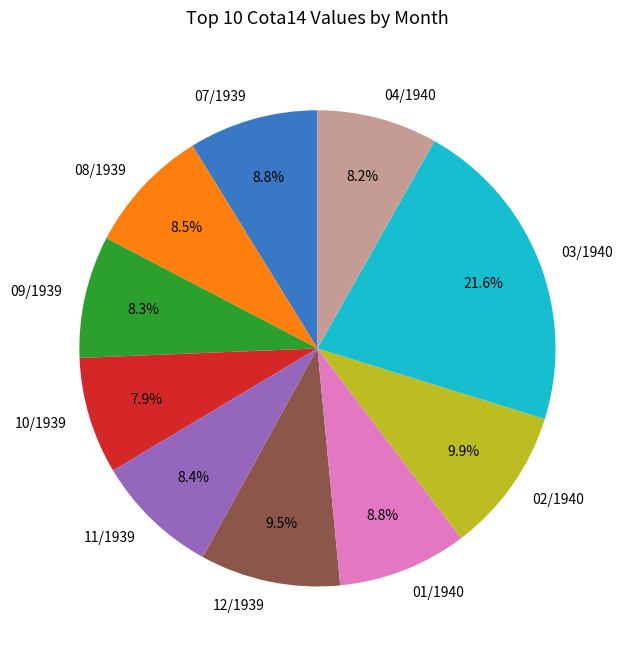

What percentage is NOT represented by 09/1939?

91.7%